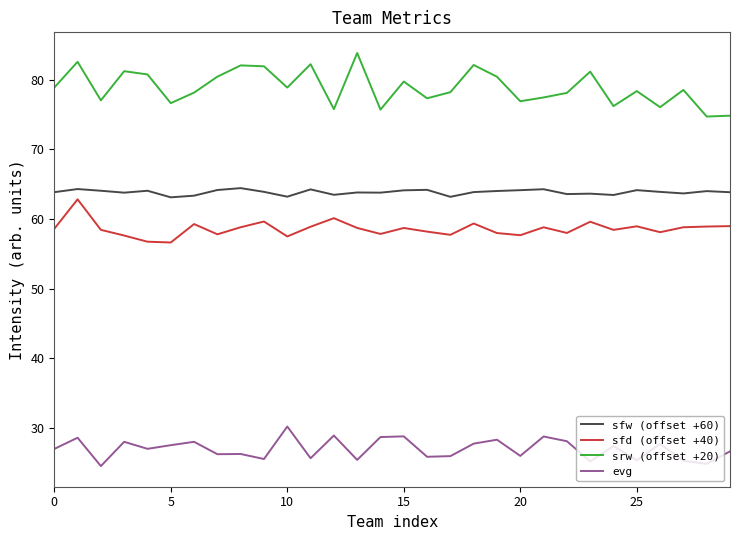

Which series has the largest range (max minus min)?

srw (offset +20)